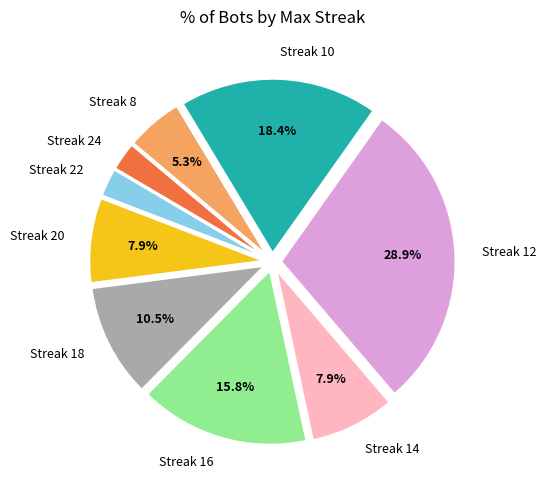

Which has a higher value, Streak 16 or Streak 18?

Streak 16